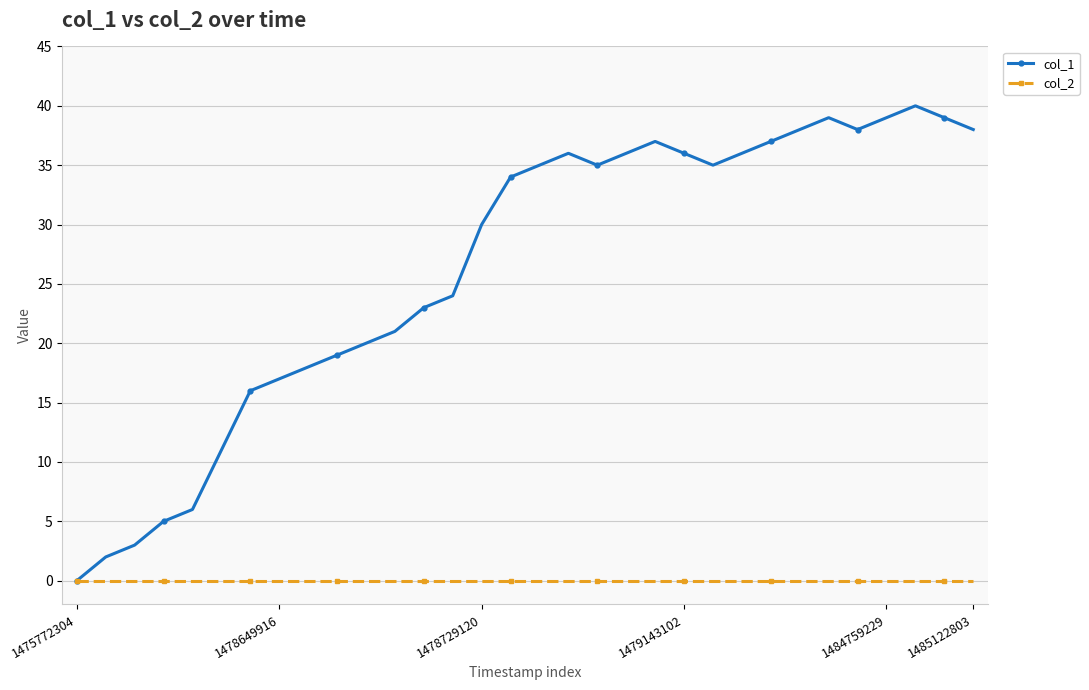

True or false: col_1 has more than 2 interior local peaks.

True